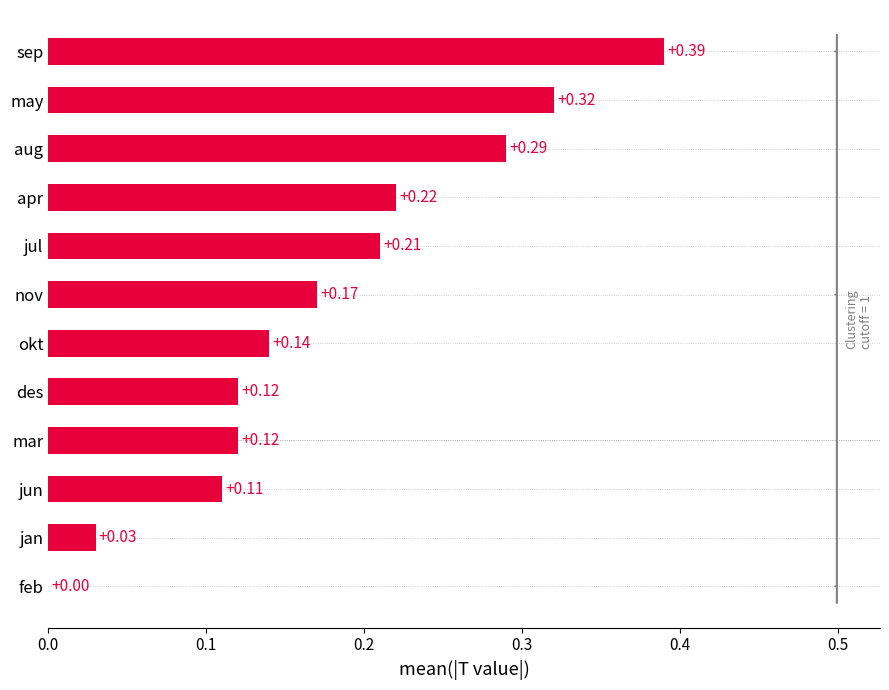

What is the sum of all values?

2.1